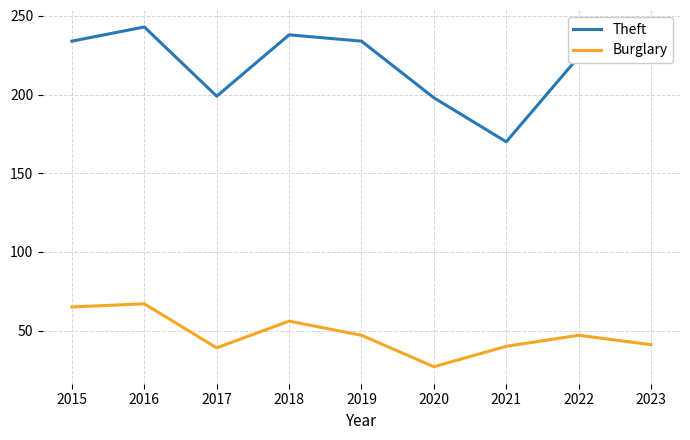

How many lines are shown in the chart?

2